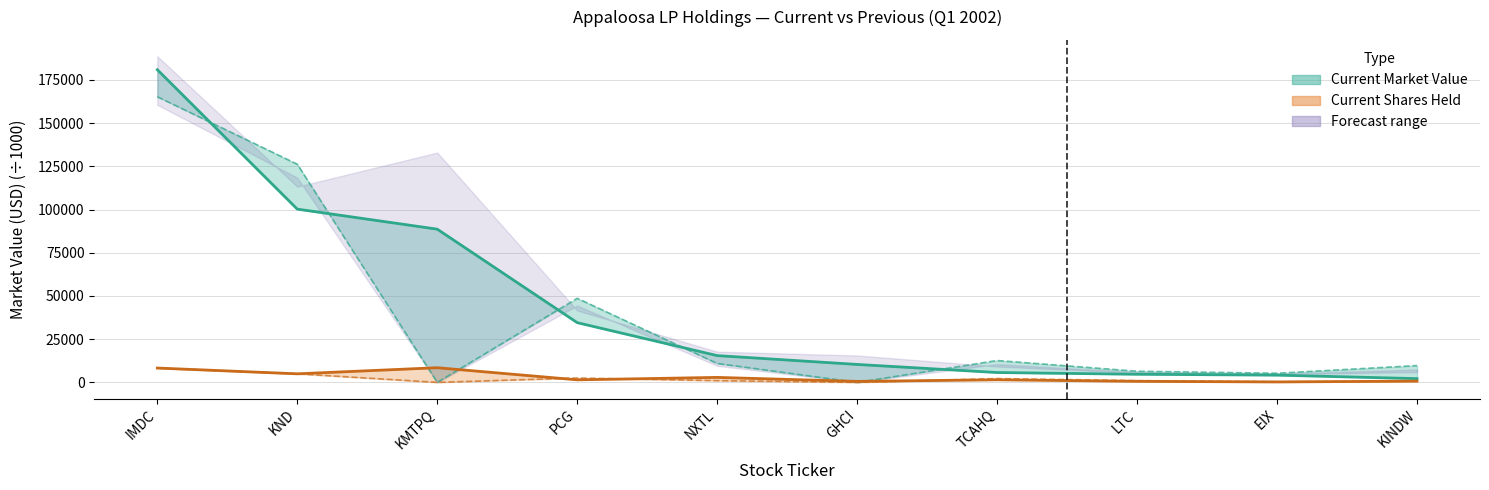

At which label does Previous MV line reach its peak?

IMDC